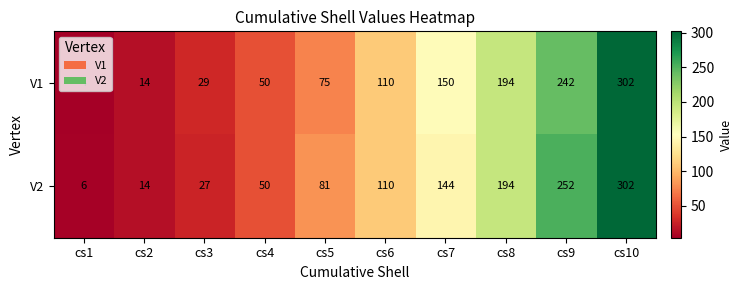

Is the value of V1 at cs7 greater than the value of V2 at cs4?

Yes